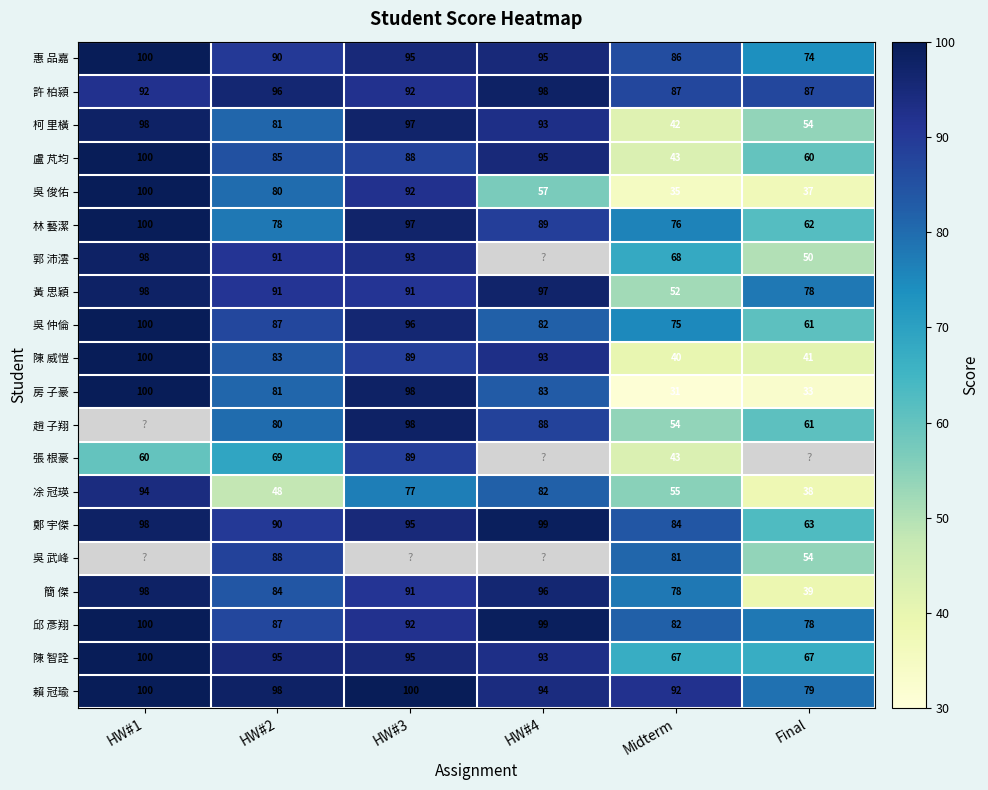

What value does the 凃 冠瑛 series have at Final, to the nearest 5?

40